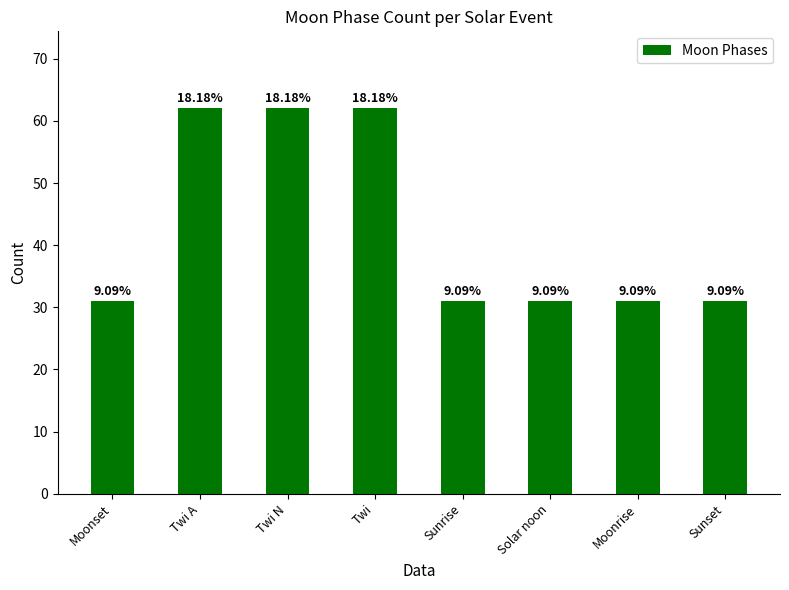

What is the label of the 3rd bar from the left?

Twi N